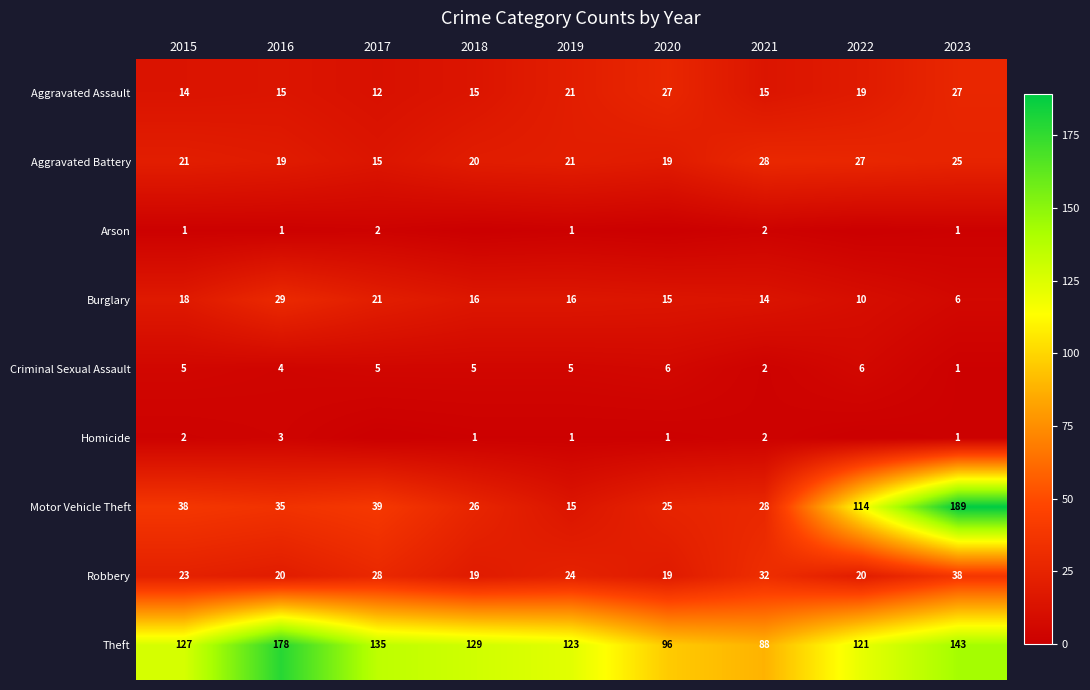

Which series changed the most between 2016 and 2019?

Theft